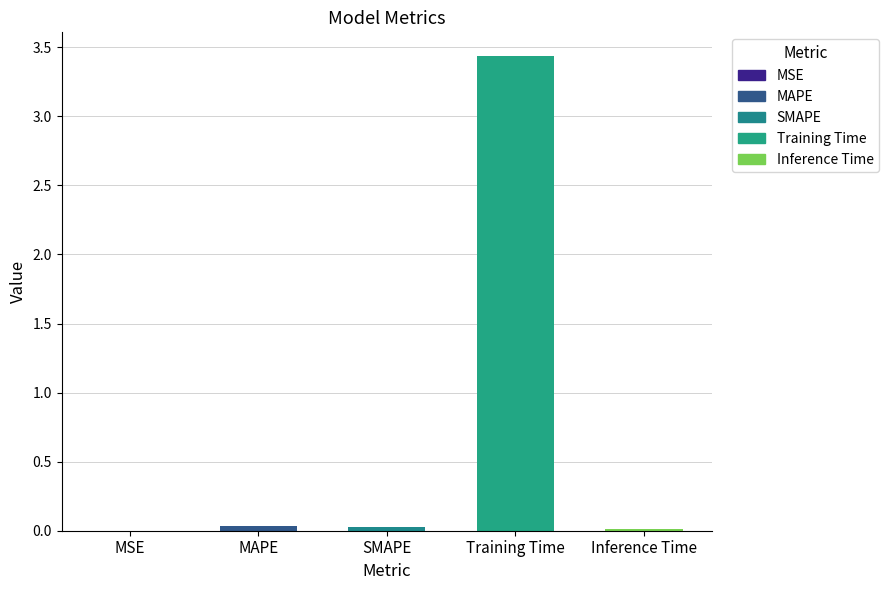

What is the sum of all values?

3.5